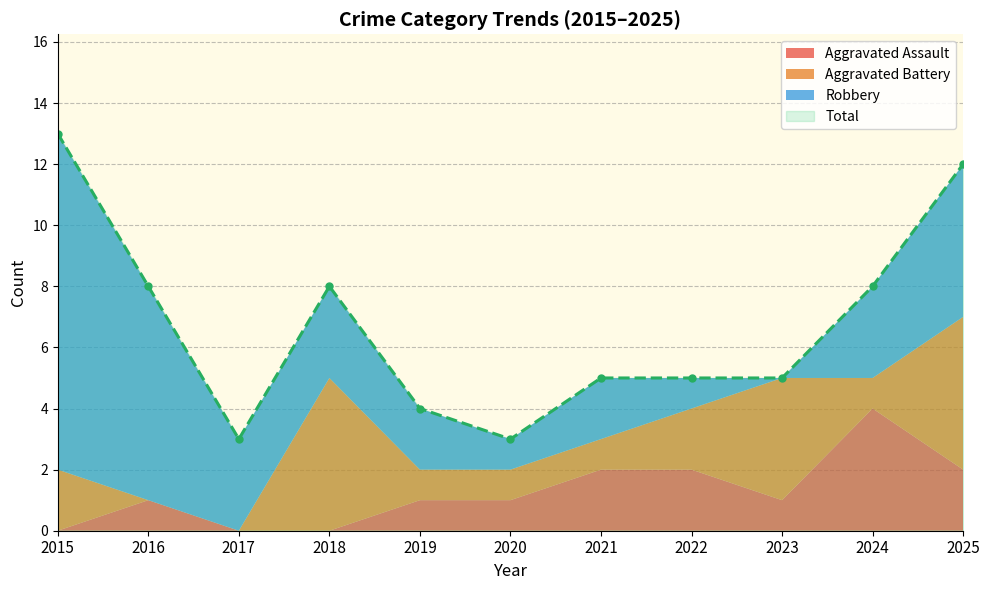

Which series changed the most between 2015 and 2016?

Total